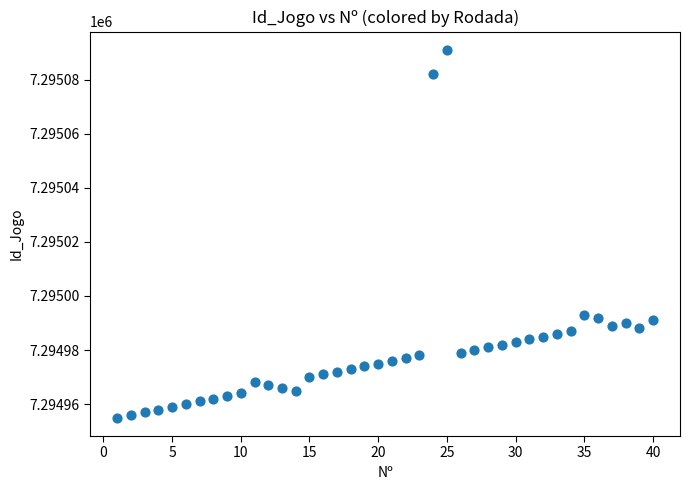

What is the range of X values (max minus min)?

39